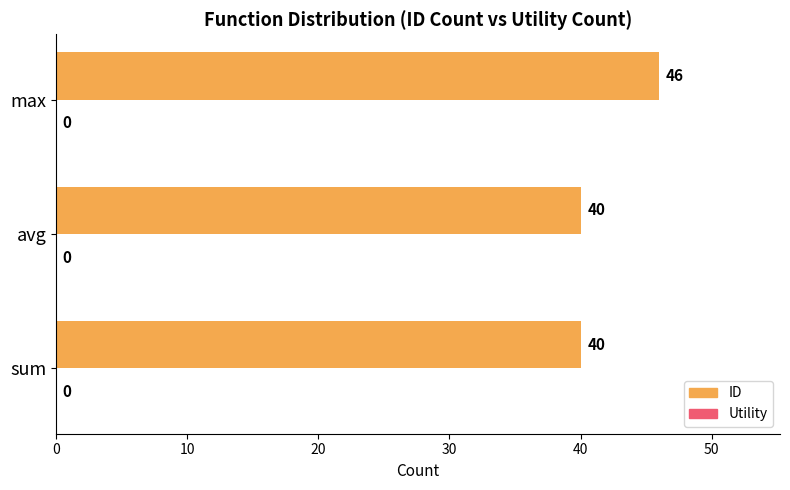

At which category does the chart reach its peak across all series?

max